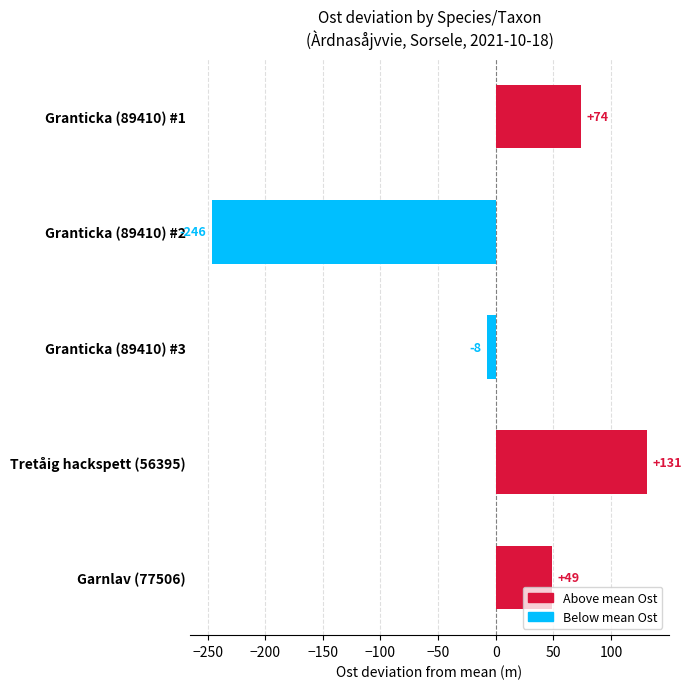

What is the label of the 1st bar from the bottom?

Garnlav (77506)